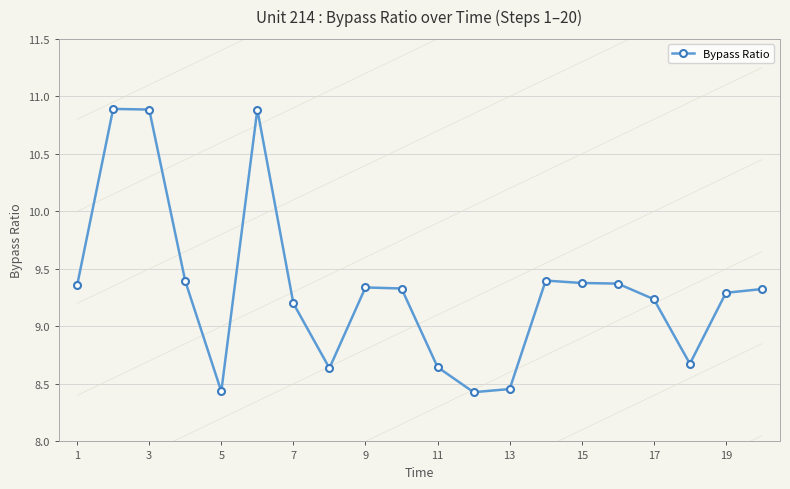

True or false: there are more than 1 points higher than both neighbors.

True